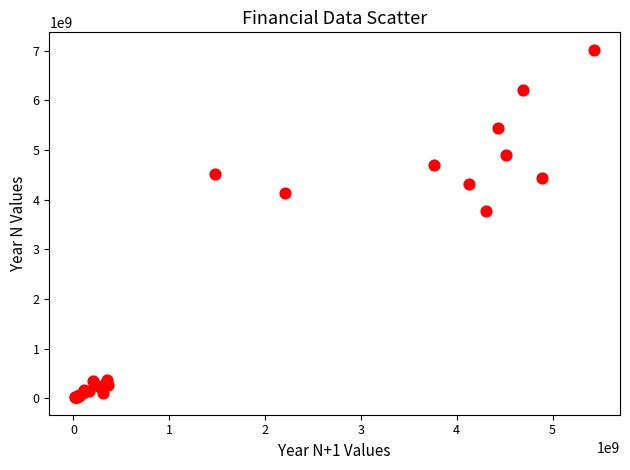

What Y value in the scatter plot is closest to 3518597117?

3764380050.2